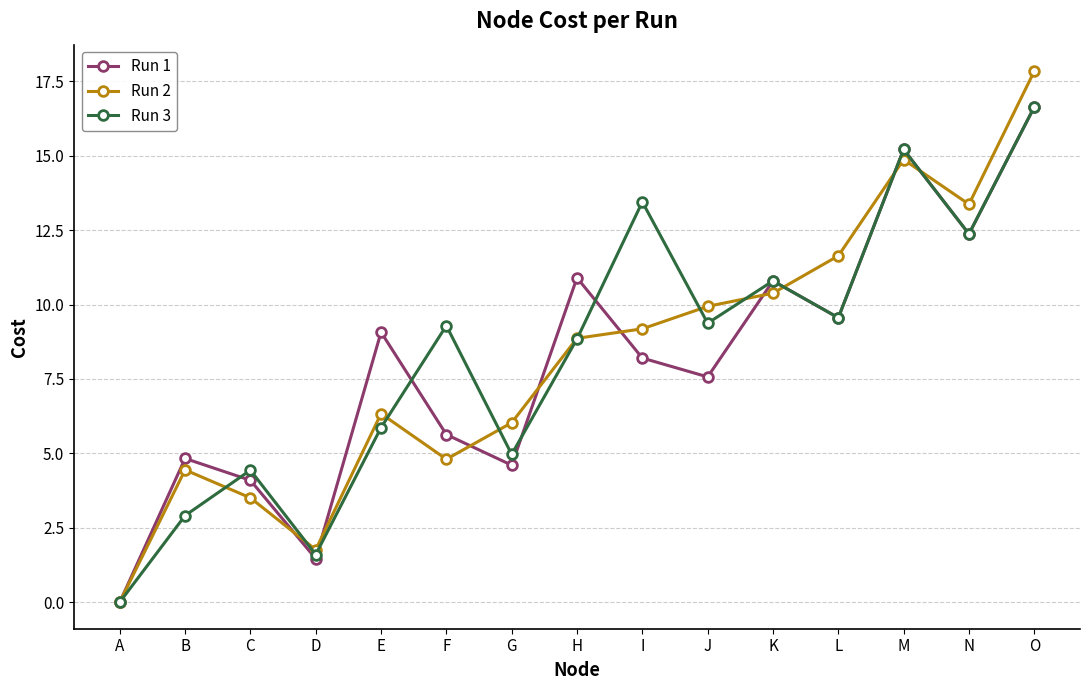

What is the difference between the Run 3 values at E and C?

1.4